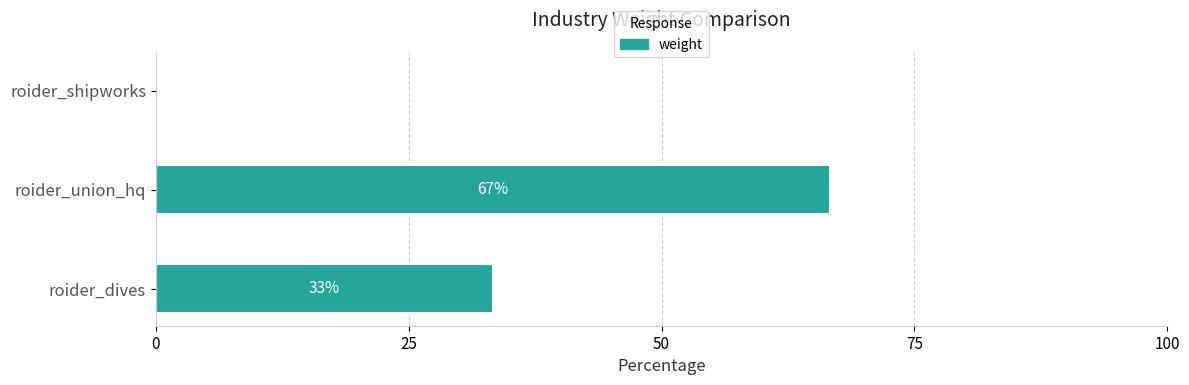

What is the maximum value shown in the chart?

66.7